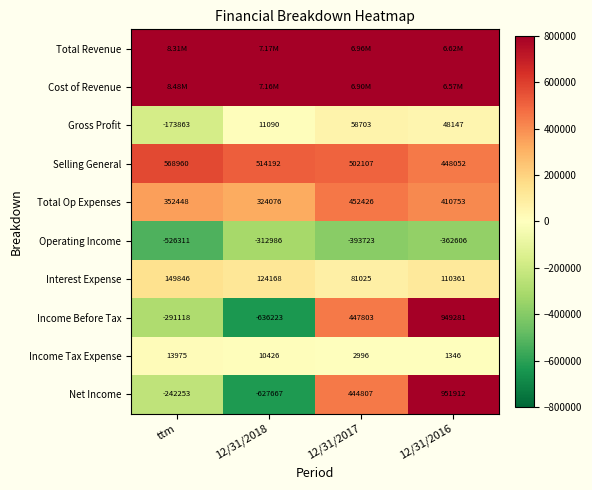

Rank the categories by Net Income value from highest to lowest.

12/31/2016, 12/31/2017, ttm, 12/31/2018